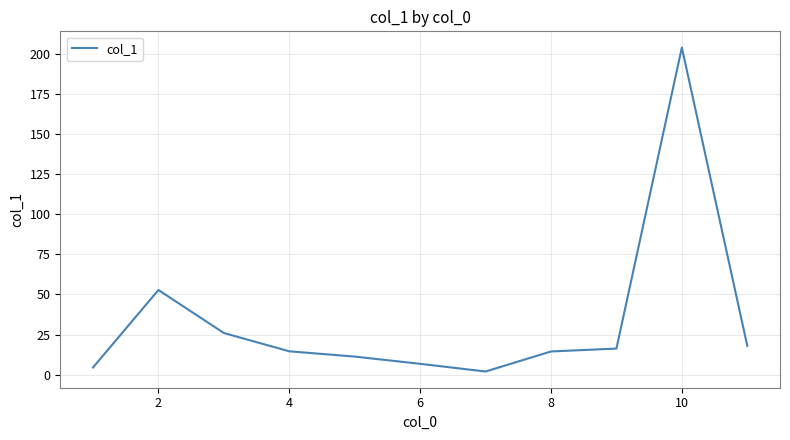

What is the difference between the maximum and minimum values?

201.9